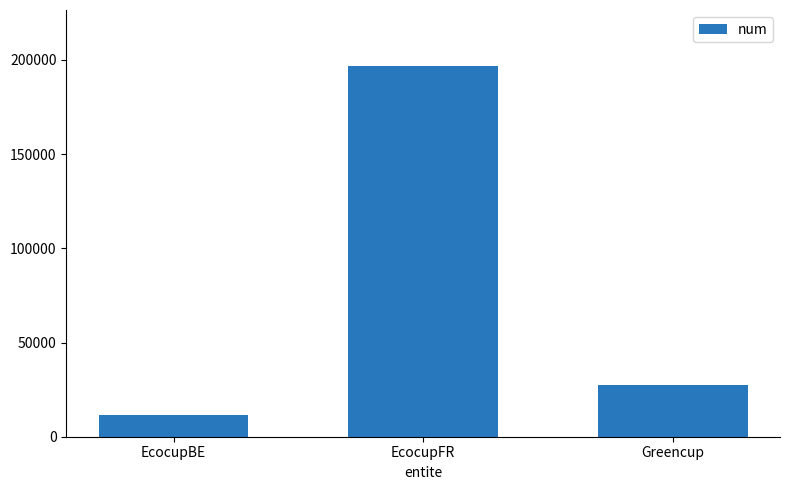

Rank the categories by value from lowest to highest.

EcocupBE, Greencup, EcocupFR